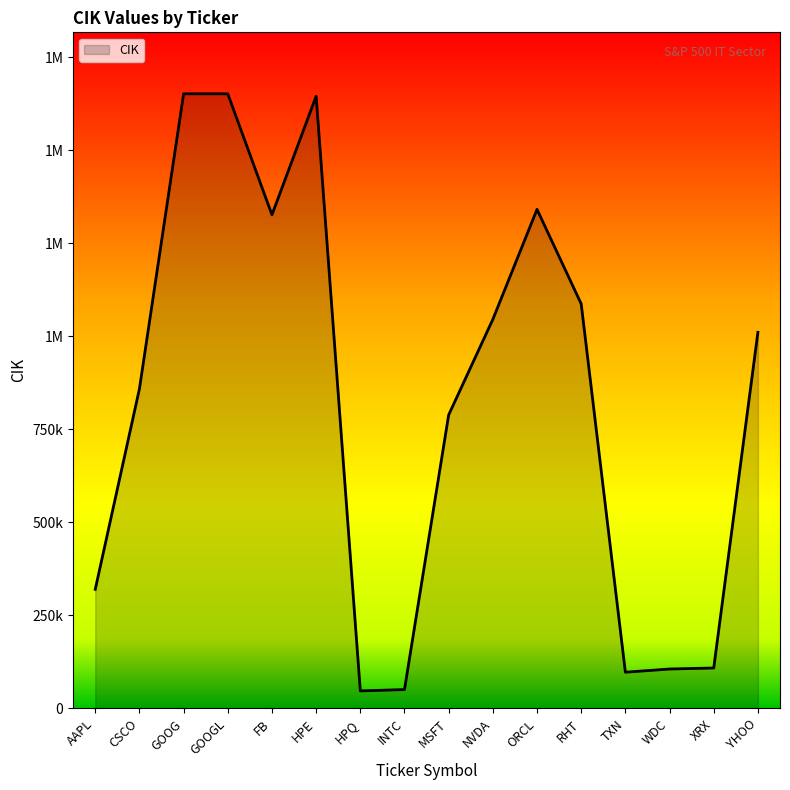

Does the chart have visible grid lines?

No